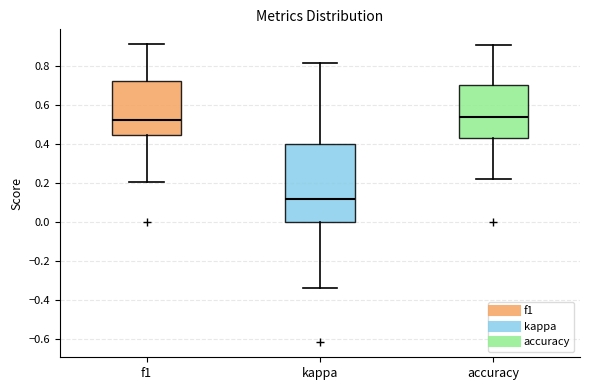

Reading left to right, transcribe this box plot: for each box, give where its median line is, the range the box spans, and where its two whiskers end, as read against the y-axis. The values are not printed on the chart, so give them approximately, as read against the axis.

f1: median 0.52, box 0.44 to 0.72, whiskers 0.20 to 0.92
kappa: median 0.12, box 0.00 to 0.40, whiskers -0.34 to 0.82
accuracy: median 0.54, box 0.42 to 0.70, whiskers 0.22 to 0.90